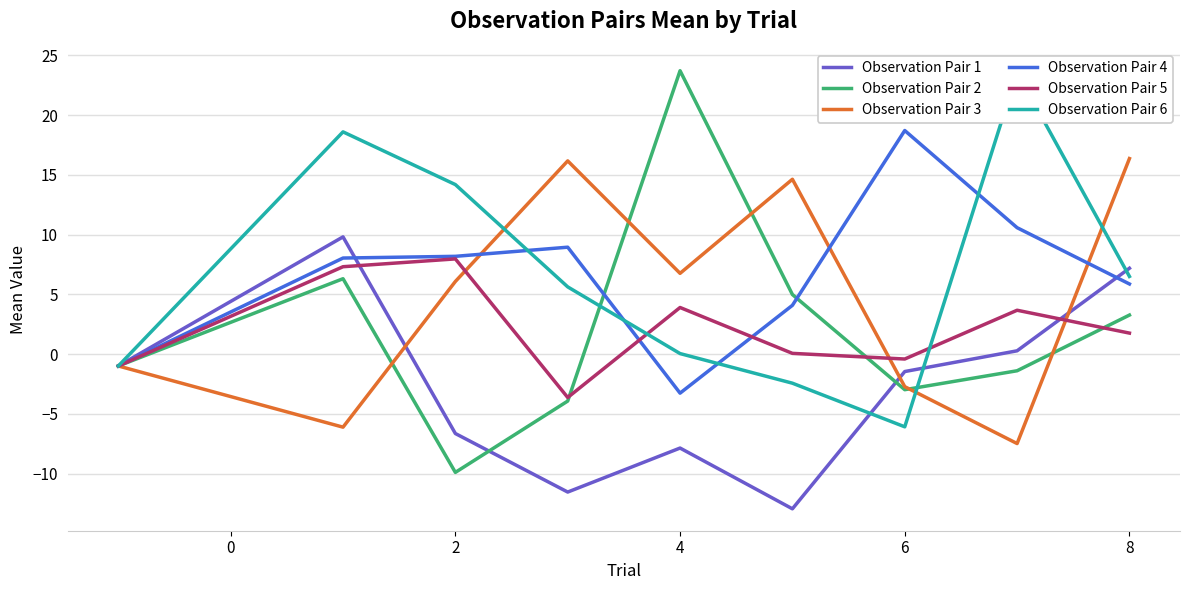

How many values in Observation Pair 4 are above zero?

7